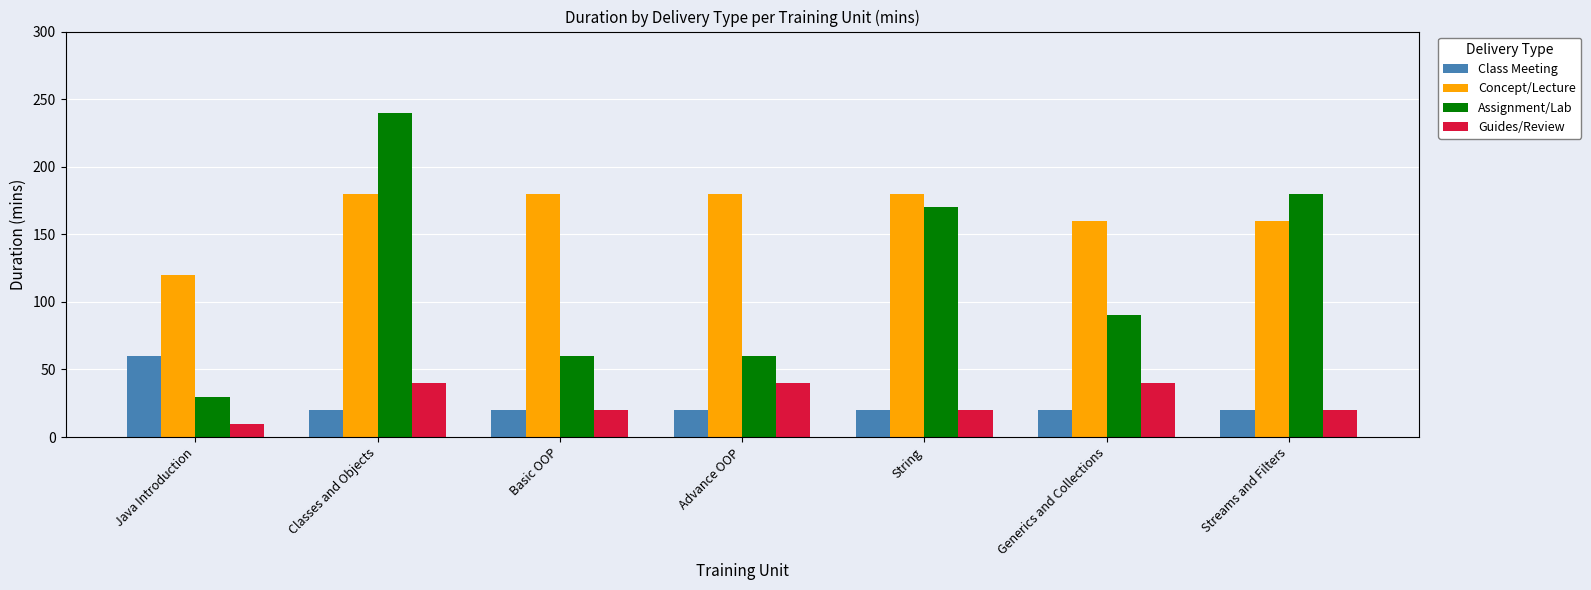

What are all the series names shown in the legend?

Class Meeting, Concept/Lecture, Assignment/Lab, Guides/Review